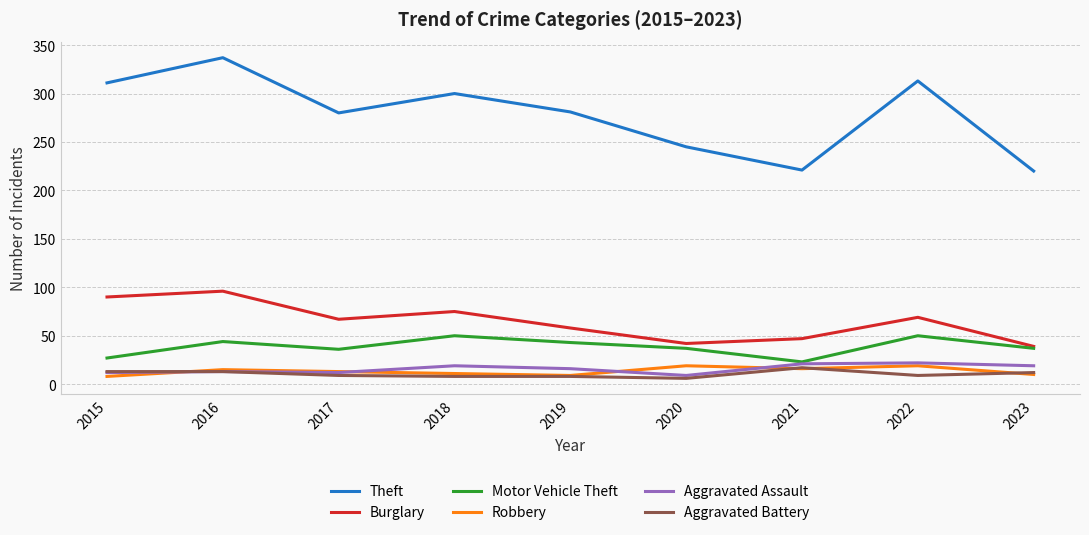

What is the total value across all series at 2022?

482